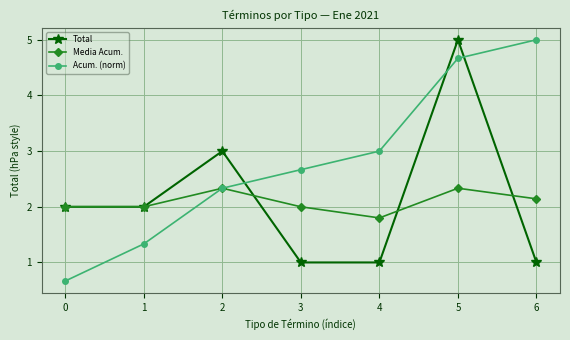

Which category has the highest value in the Acum. (norm) series?

6